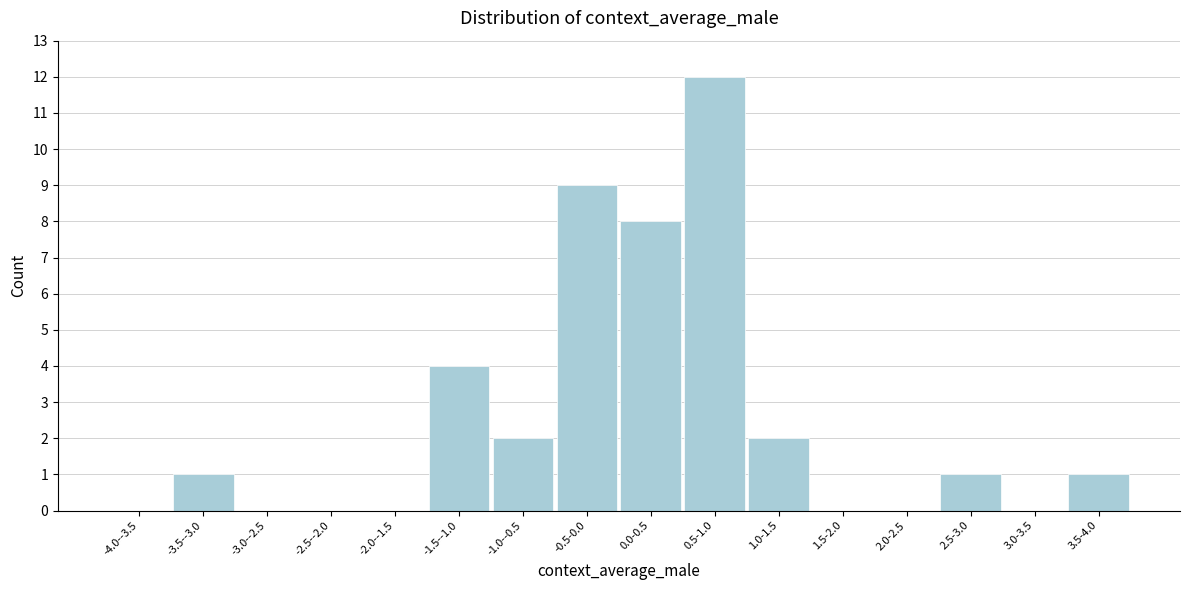

Reading right to left, list all the values displayed in this chart.

3.5-4.0=1	3.0-3.5=0	2.5-3.0=1	2.0-2.5=0	1.5-2.0=0	1.0-1.5=2	0.5-1.0=12	0.0-0.5=8	-0.5-0.0=9	-1.0--0.5=2	-1.5--1.0=4	-2.0--1.5=0	-2.5--2.0=0	-3.0--2.5=0	-3.5--3.0=1	-4.0--3.5=0